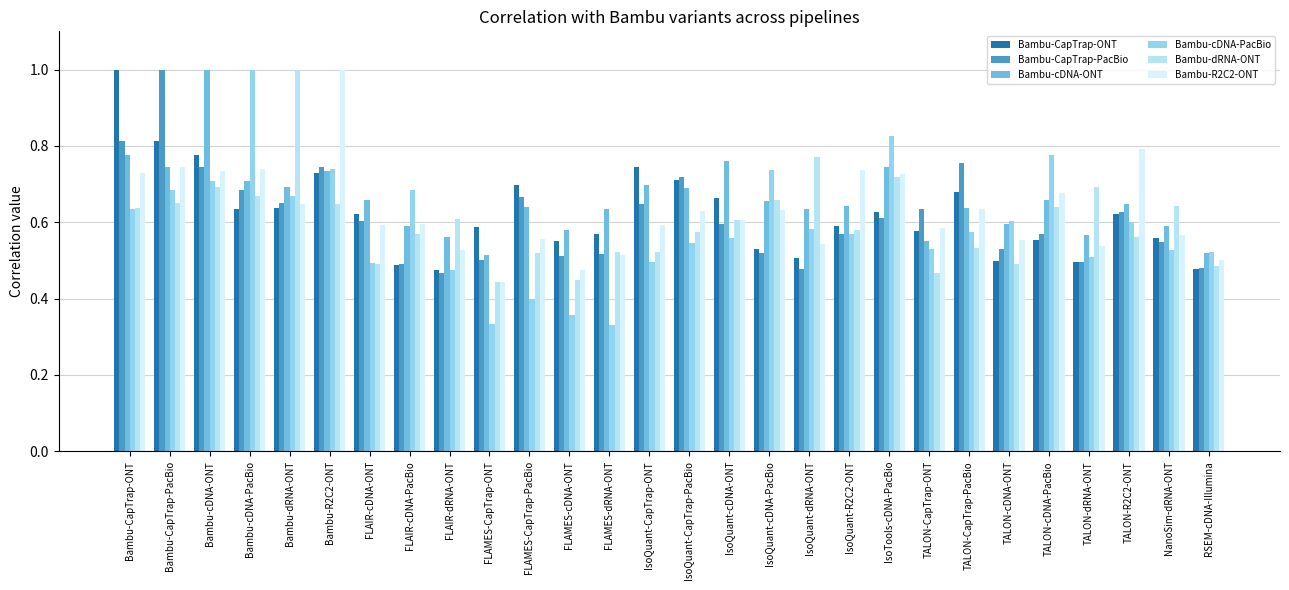

Reading left to right, transcribe all the data shown in this chart.

Bambu-CapTrap-ONT: 1.0	0.8	0.8	0.6	0.6	0.7	0.6	0.5	0.5	0.6	0.7	0.6	0.6	0.7	0.7	0.7	0.5	0.5	0.6	0.6	0.6	0.7	0.5	0.6	0.5	0.6	0.6	0.5
Bambu-CapTrap-PacBio: 0.8	1.0	0.7	0.7	0.6	0.7	0.6	0.5	0.5	0.5	0.7	0.5	0.5	0.6	0.7	0.6	0.5	0.5	0.6	0.6	0.6	0.8	0.5	0.6	0.5	0.6	0.5	0.5
Bambu-cDNA-ONT: 0.8	0.7	1.0	0.7	0.7	0.7	0.7	0.6	0.6	0.5	0.6	0.6	0.6	0.7	0.7	0.8	0.7	0.6	0.6	0.7	0.6	0.6	0.6	0.7	0.6	0.6	0.6	0.5
Bambu-cDNA-PacBio: 0.6	0.7	0.7	1.0	0.7	0.7	0.5	0.7	0.5	0.3	0.4	0.4	0.3	0.5	0.5	0.6	0.7	0.6	0.6	0.8	0.5	0.6	0.6	0.8	0.5	0.6	0.5	0.5
Bambu-dRNA-ONT: 0.6	0.6	0.7	0.7	1.0	0.6	0.5	0.6	0.6	0.4	0.5	0.4	0.5	0.5	0.6	0.6	0.7	0.8	0.6	0.7	0.5	0.5	0.5	0.6	0.7	0.6	0.6	0.5
Bambu-R2C2-ONT: 0.7	0.7	0.7	0.7	0.6	1.0	0.6	0.6	0.5	0.4	0.6	0.5	0.5	0.6	0.6	0.6	0.6	0.5	0.7	0.7	0.6	0.6	0.6	0.7	0.5	0.8	0.6	0.5